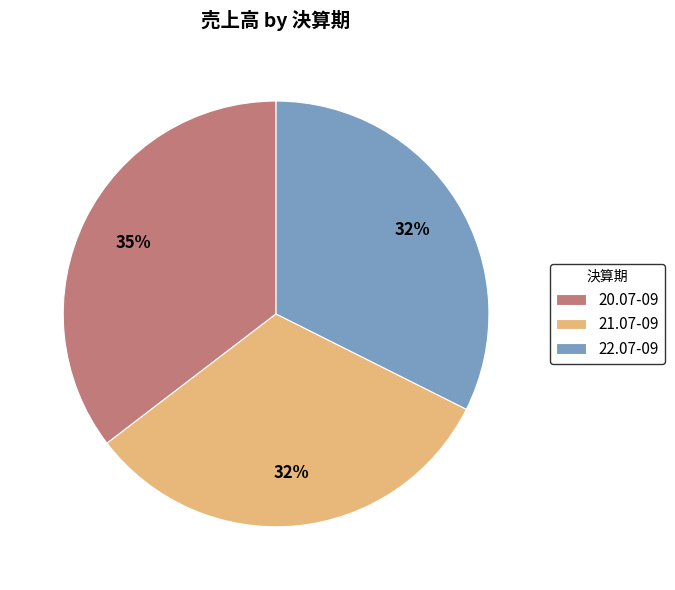

Is it true that 20.07-09 is 50% of the pie?

False